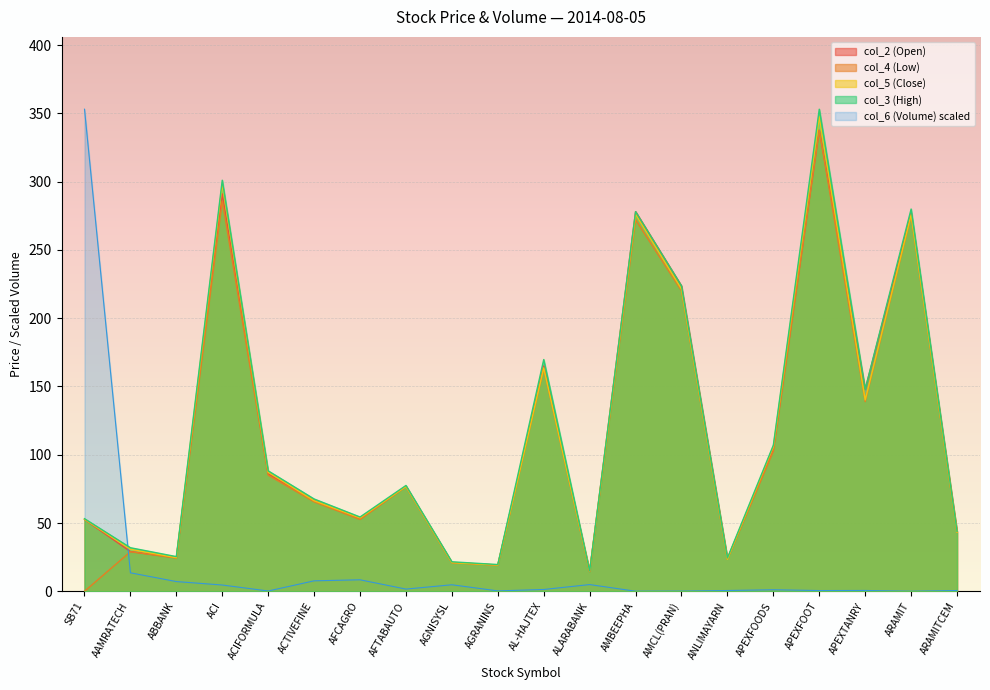

True or false: col_6 (Volume) has more than 0 points higher than both neighbors.

True